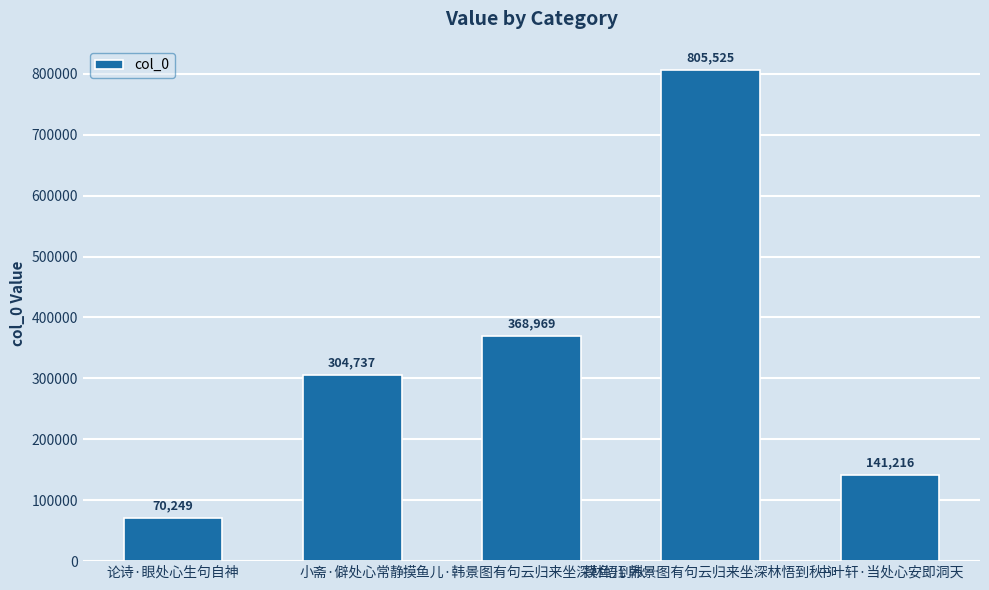

What is the greatest value displayed?

805525